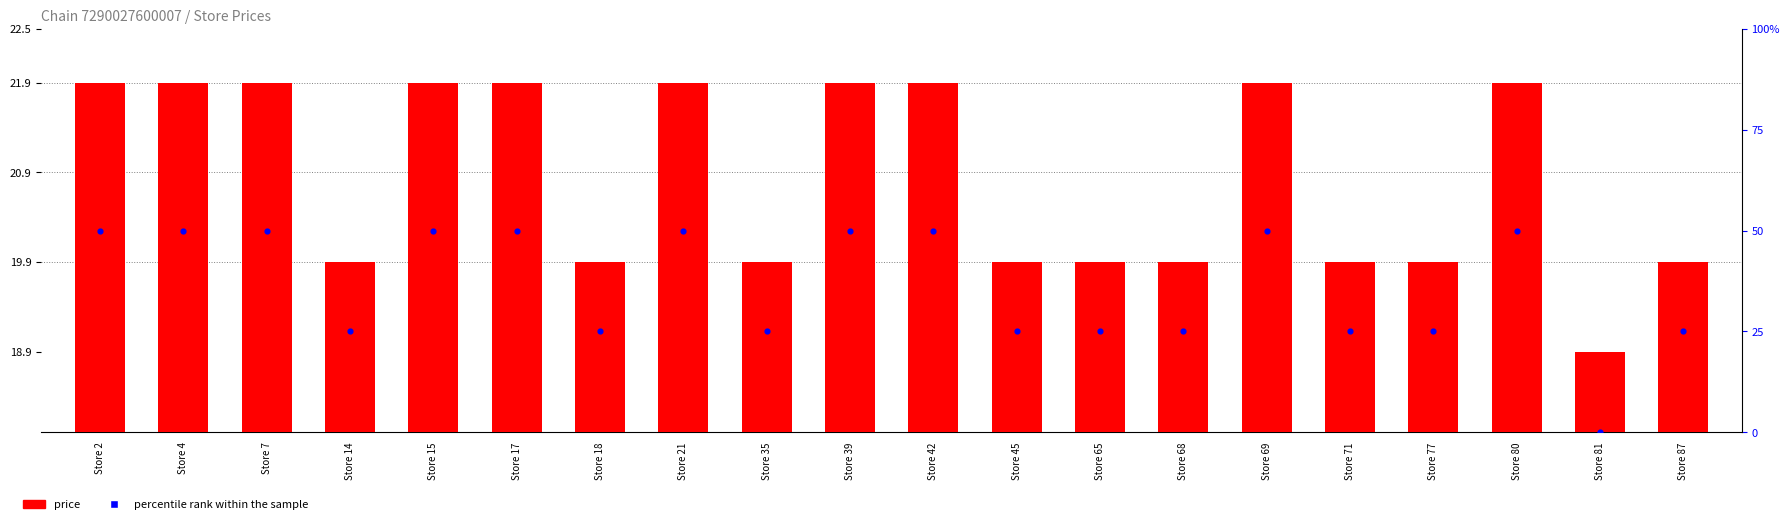

Is the value of percentile rank within the sample at Store 14 greater than the value of price at Store 69?

Yes